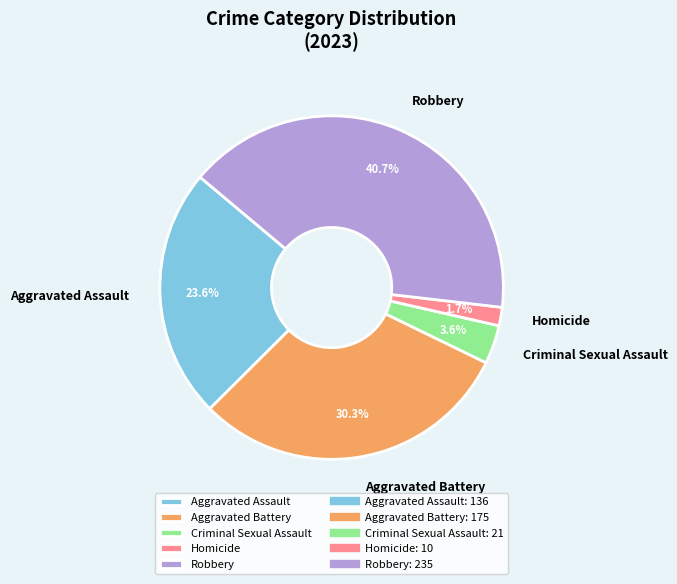

How many slices are in this pie chart?

5